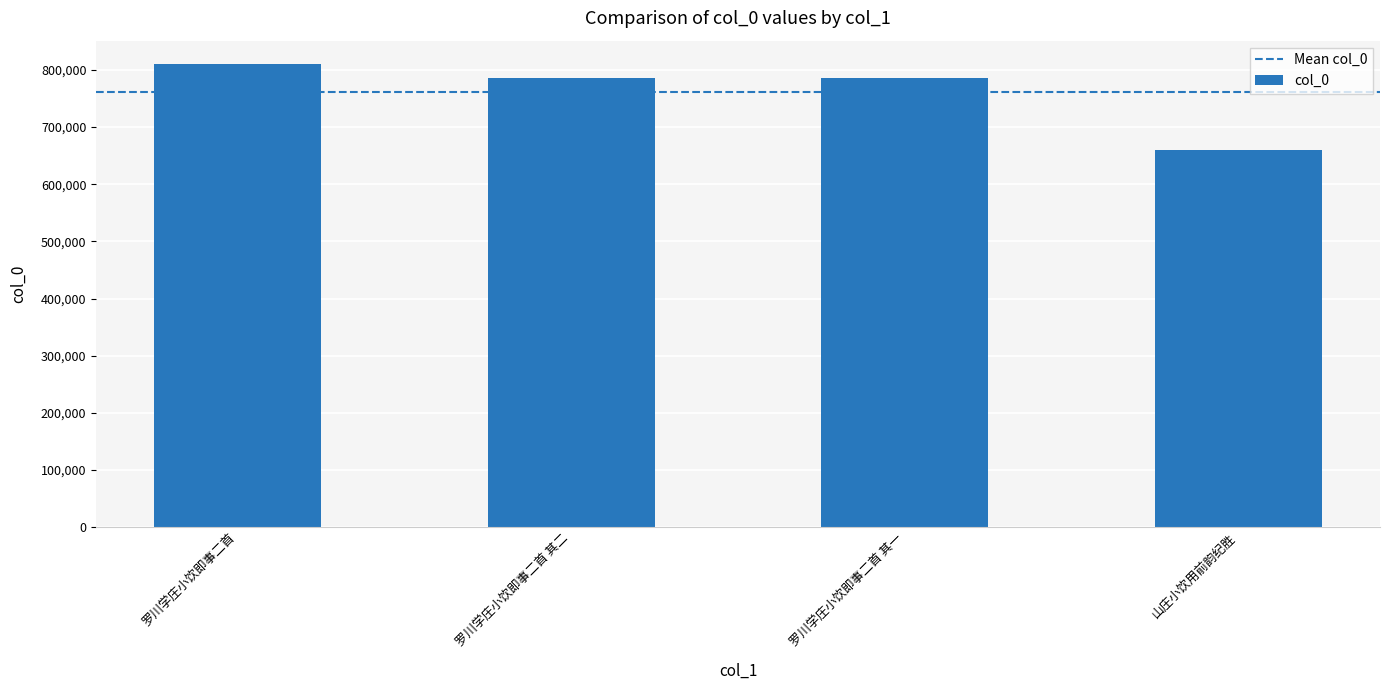

What value does the data have at 罗川学庄小饮即事二首 其二, to the nearest 50?

786800